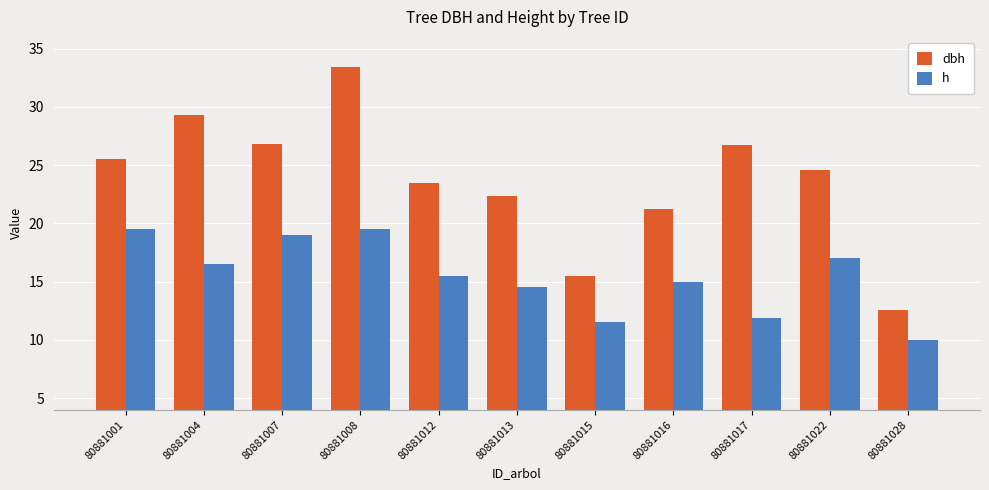

Rank the series by their maximum value, from highest to lowest.

dbh, h